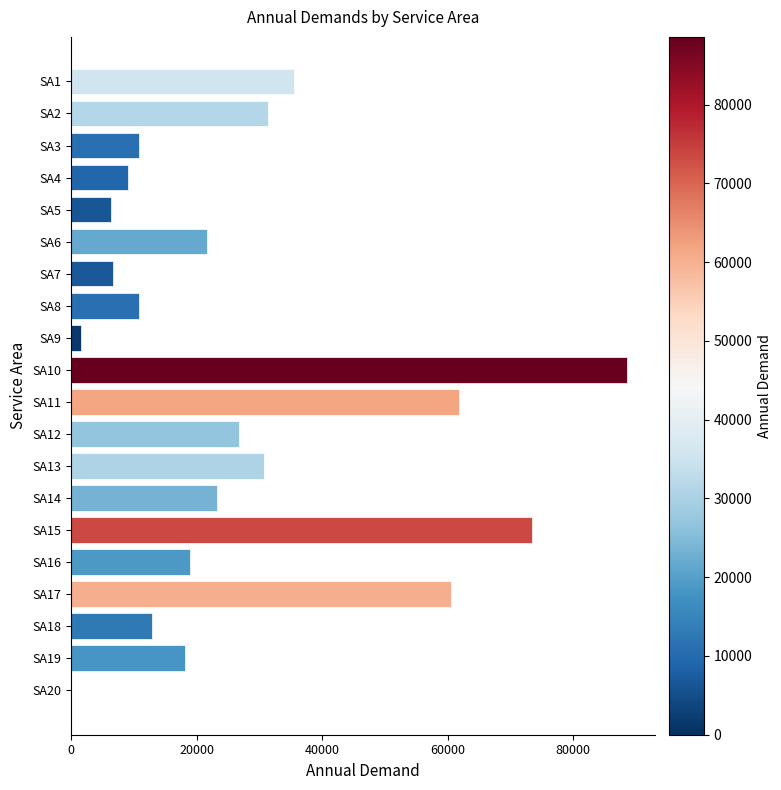

What is the sum of all values?

548700